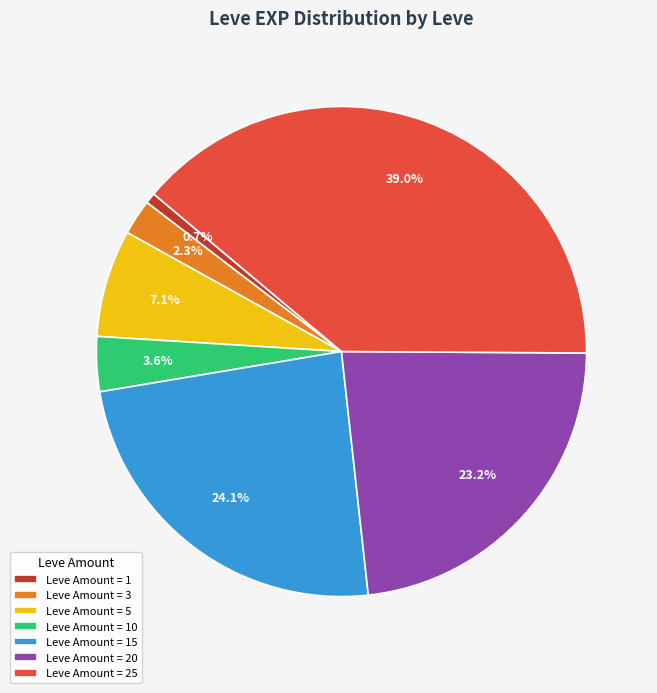

What portion of the pie excludes Leve Amount = 1?

99.3%